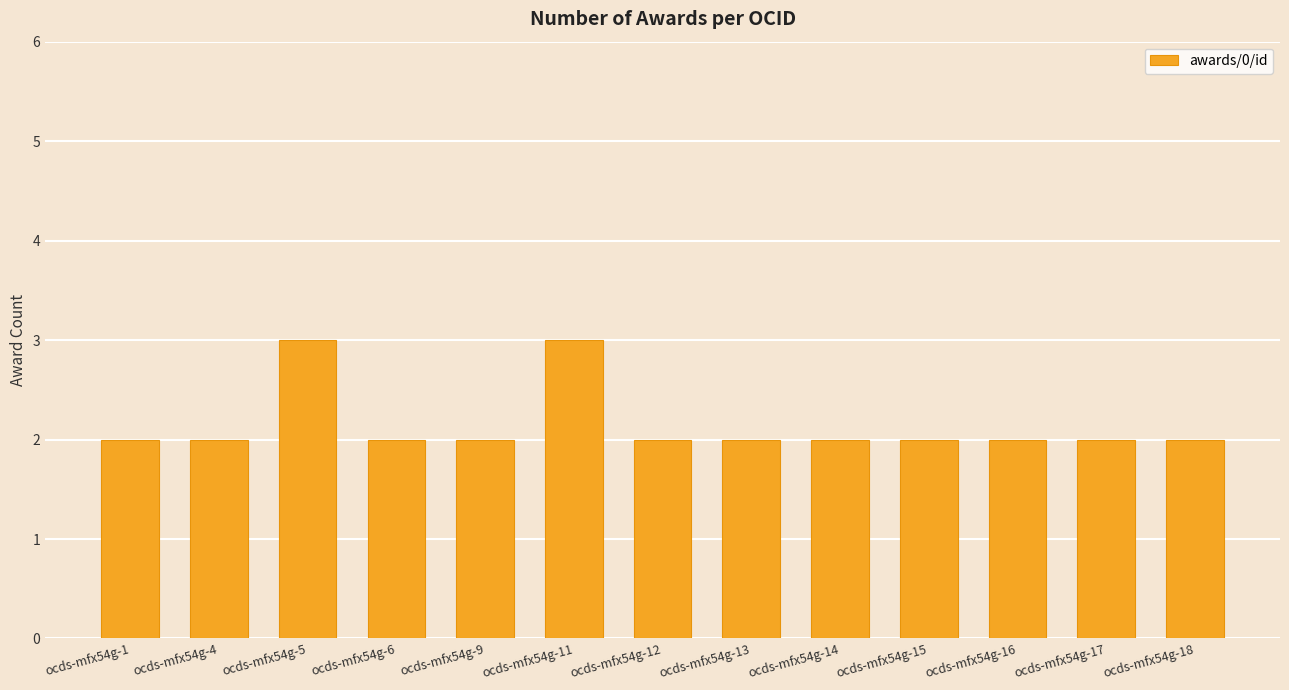

How many values are between 2 and 3?

13